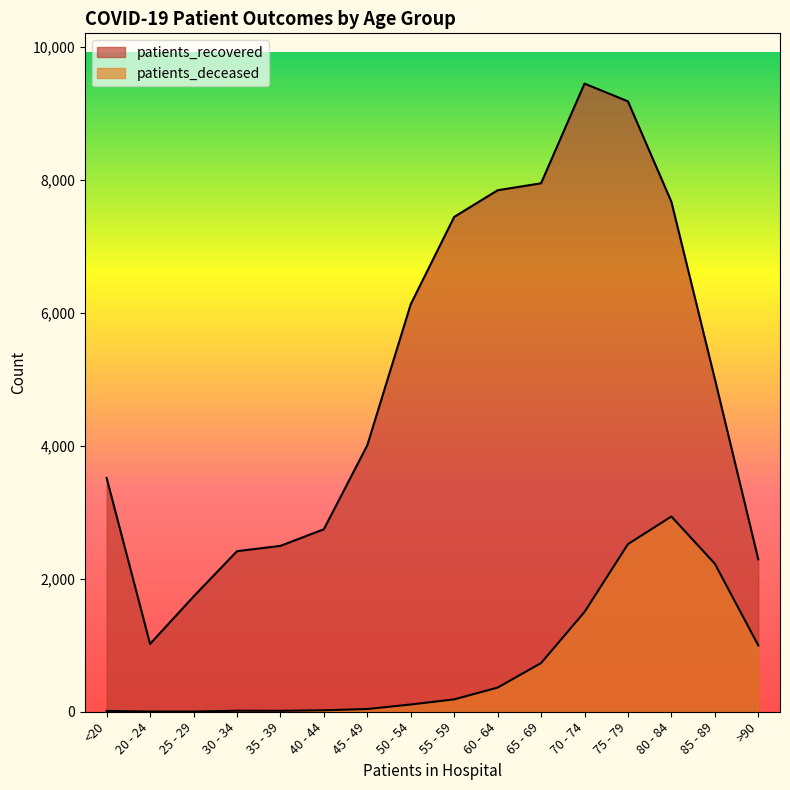

What is the spread (max minus min) of values at >90?

1294